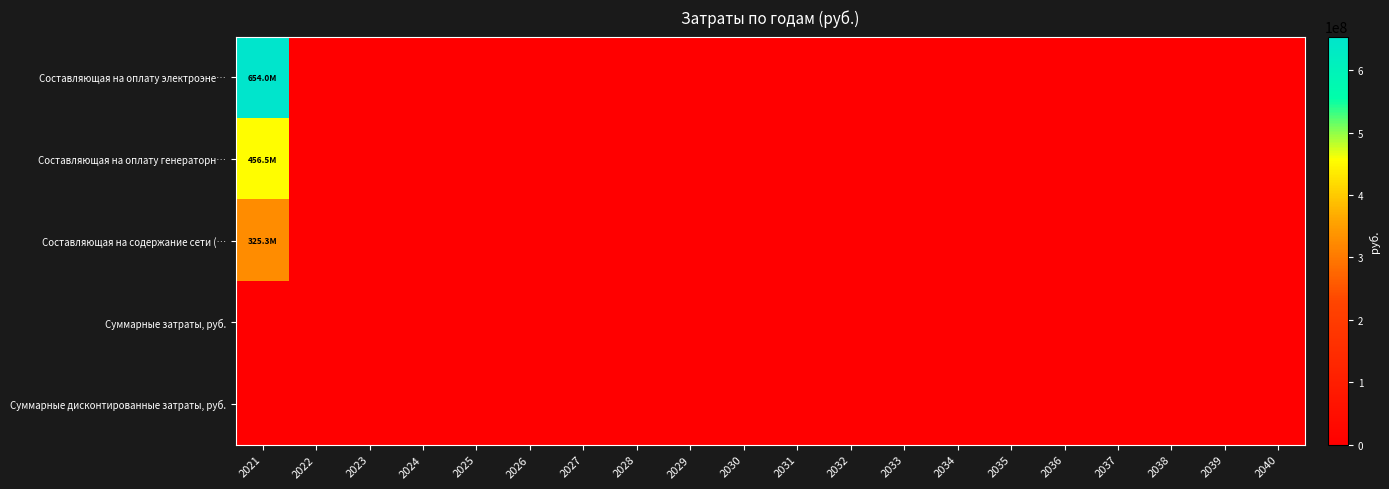

Between 2035 and 2022, which is larger?

2035